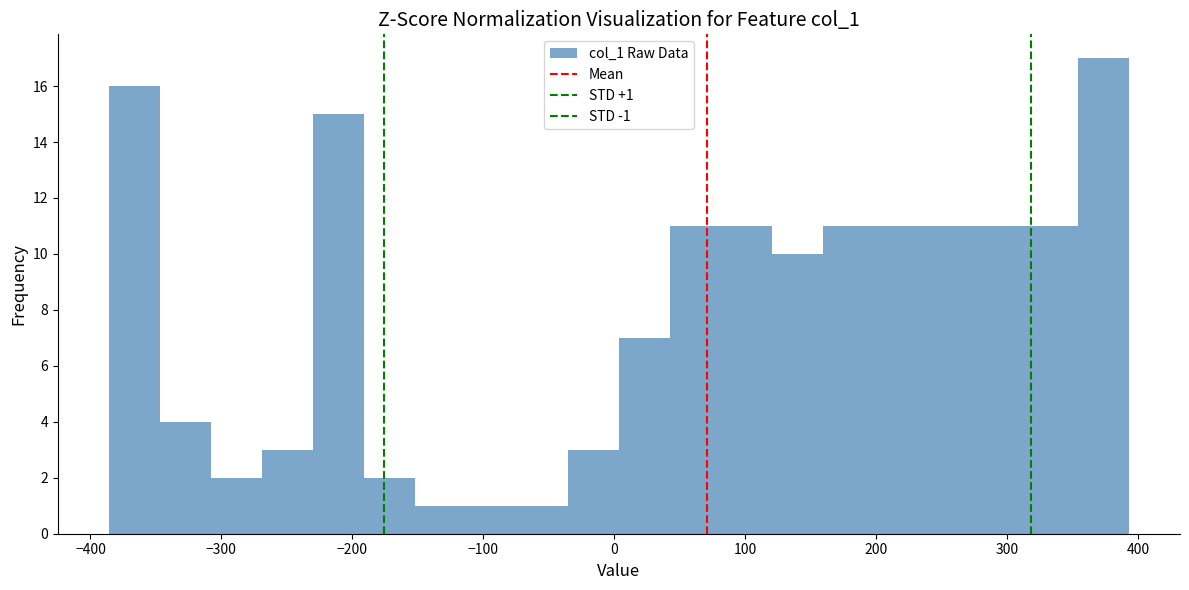

Read against the x-axis, roughly where is the centre of the tallest bar?

370